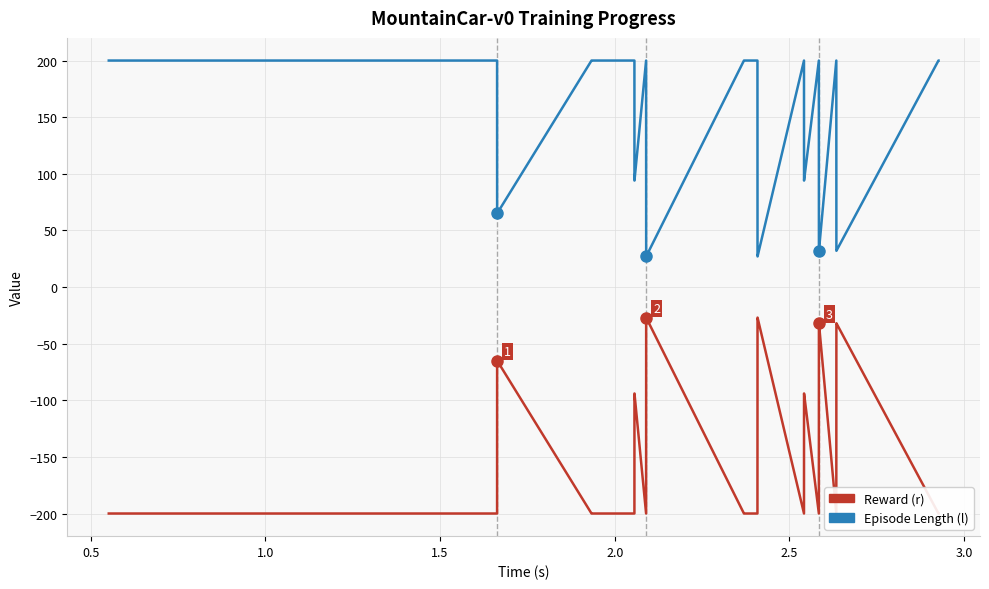

What are all the series names shown in the legend?

Reward (r), Episode Length (l)